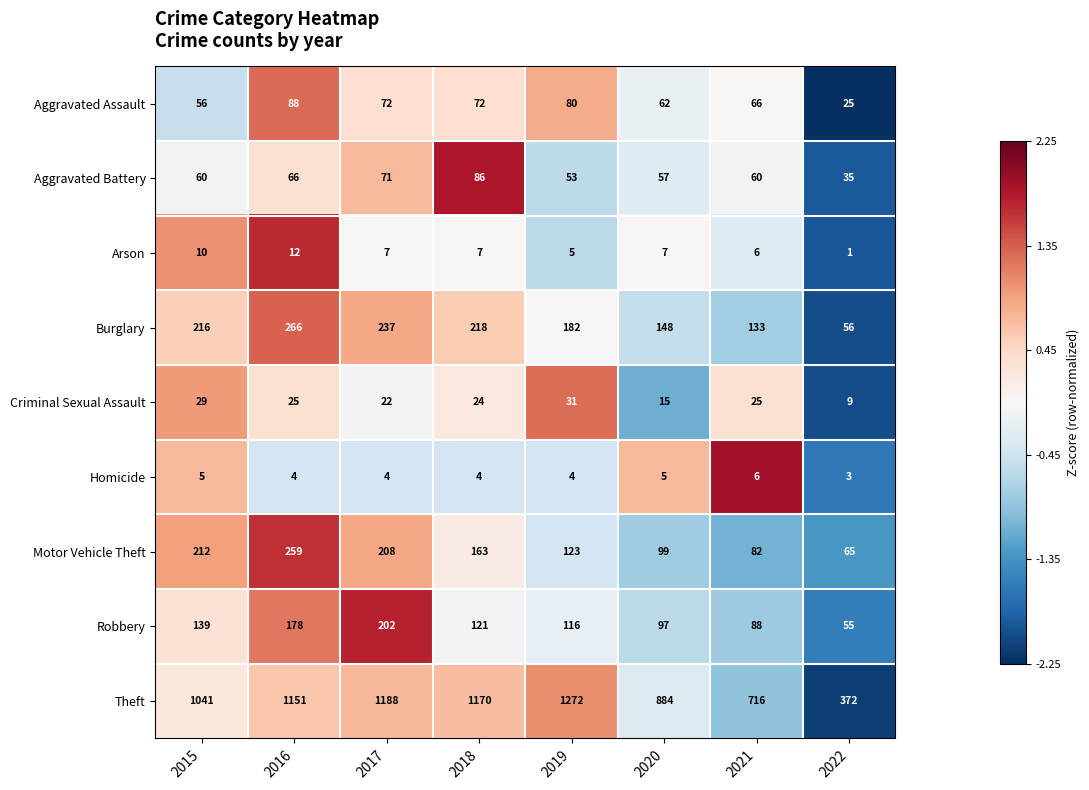

Rank the series by their maximum value, from lowest to highest.

Homicide, Arson, Criminal Sexual Assault, Aggravated Battery, Aggravated Assault, Robbery, Motor Vehicle Theft, Burglary, Theft